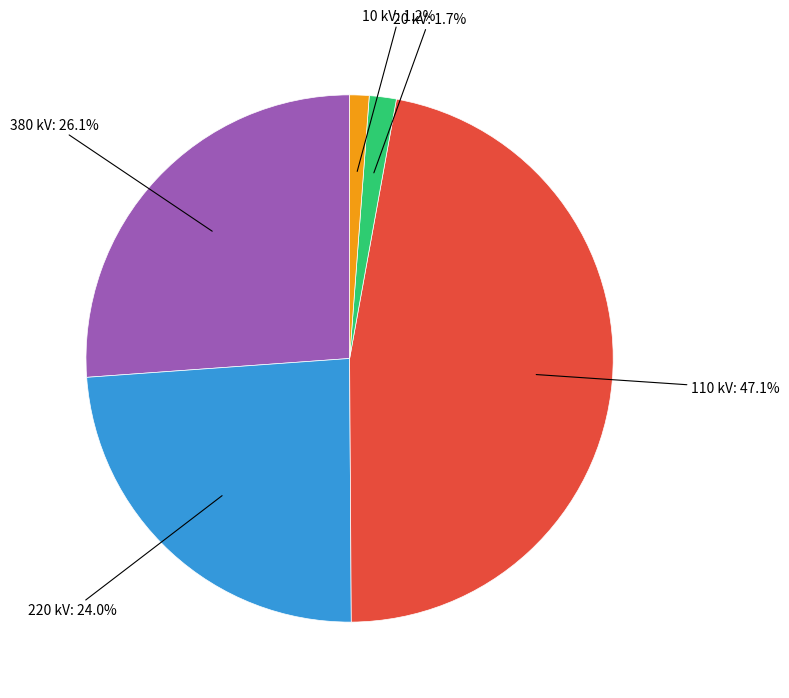

How many segments does this pie chart have?

5